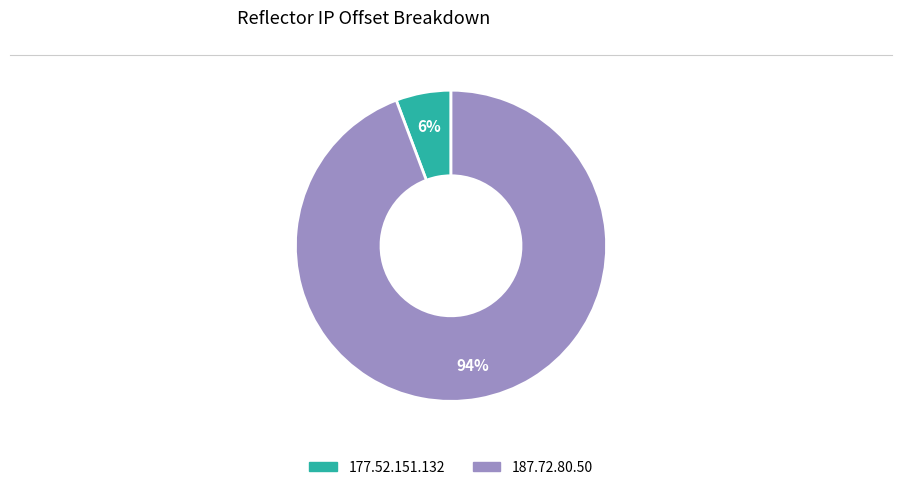

To the nearest percent, what is the combined percentage of 177.52.151.132 and 187.72.80.50?

100%